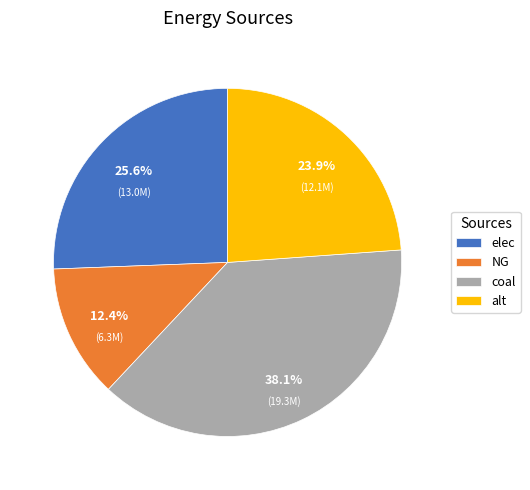

To the nearest percent, what percentage of the pie is elec?

26%